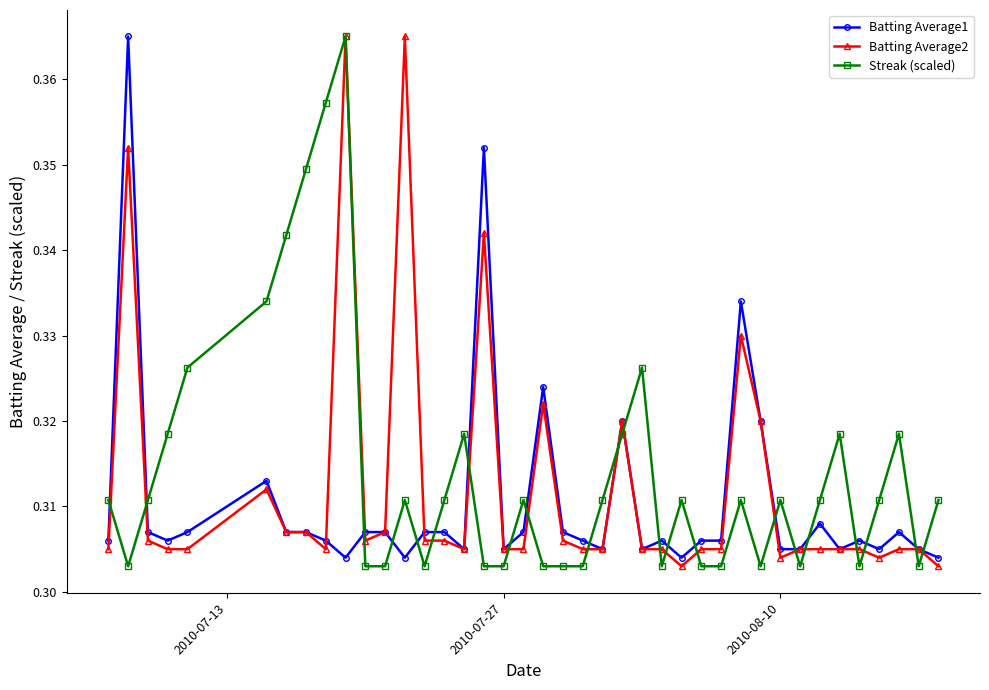

Count the Batting Average1 values in the range 0 to 1.

40